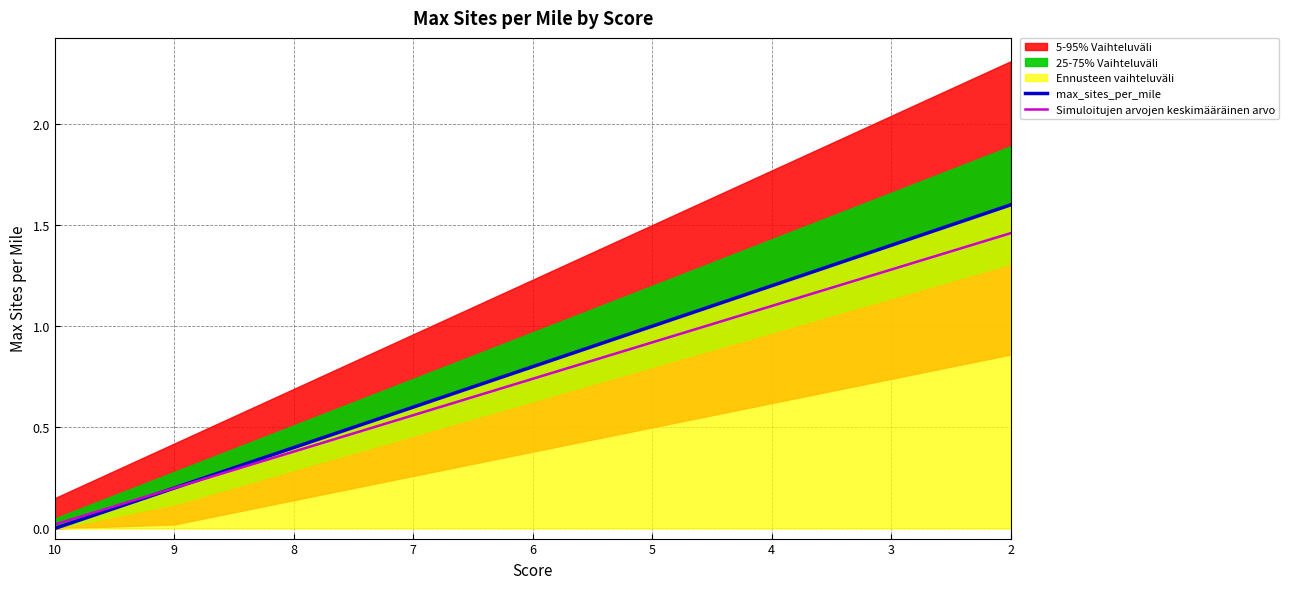

What is the sum of all max_sites_per_mile values?

7.2